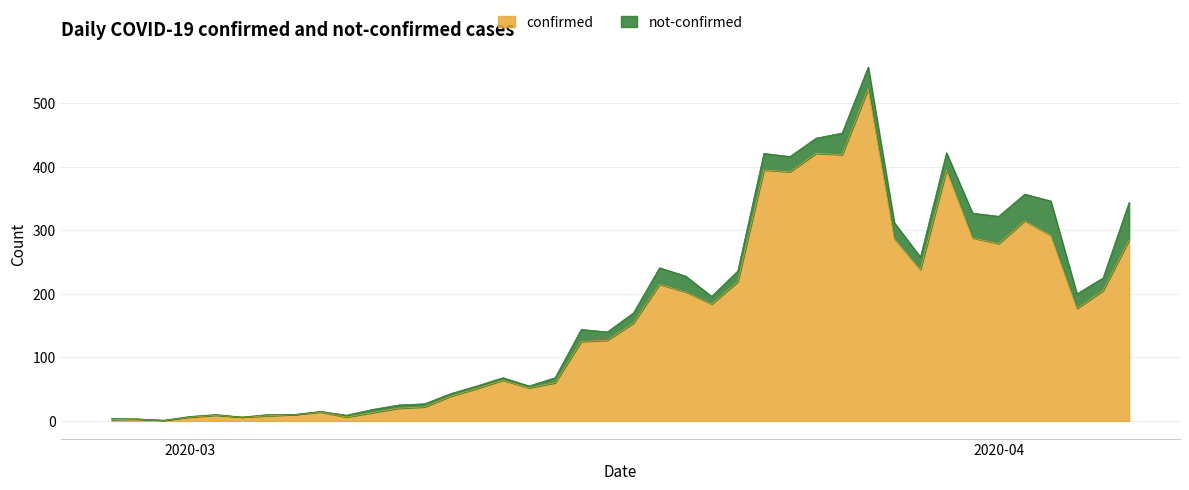

What is the change in value from 2020-03-13 to 2020-03-31?

+224